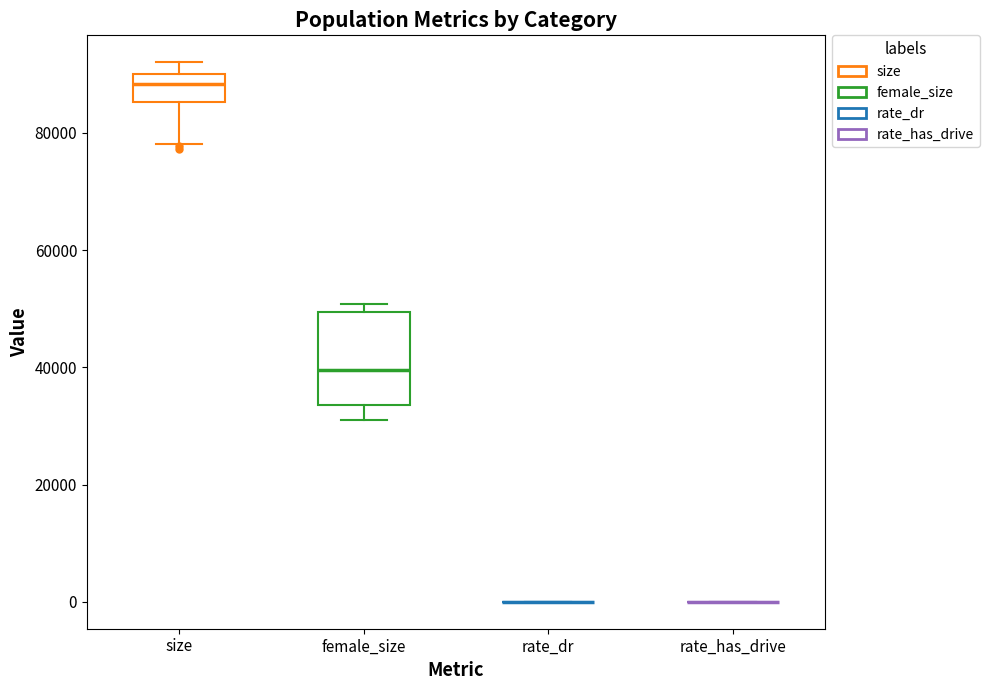

Comparing the boxes themselves (not the whiskers), which one is the tallest?

female_size